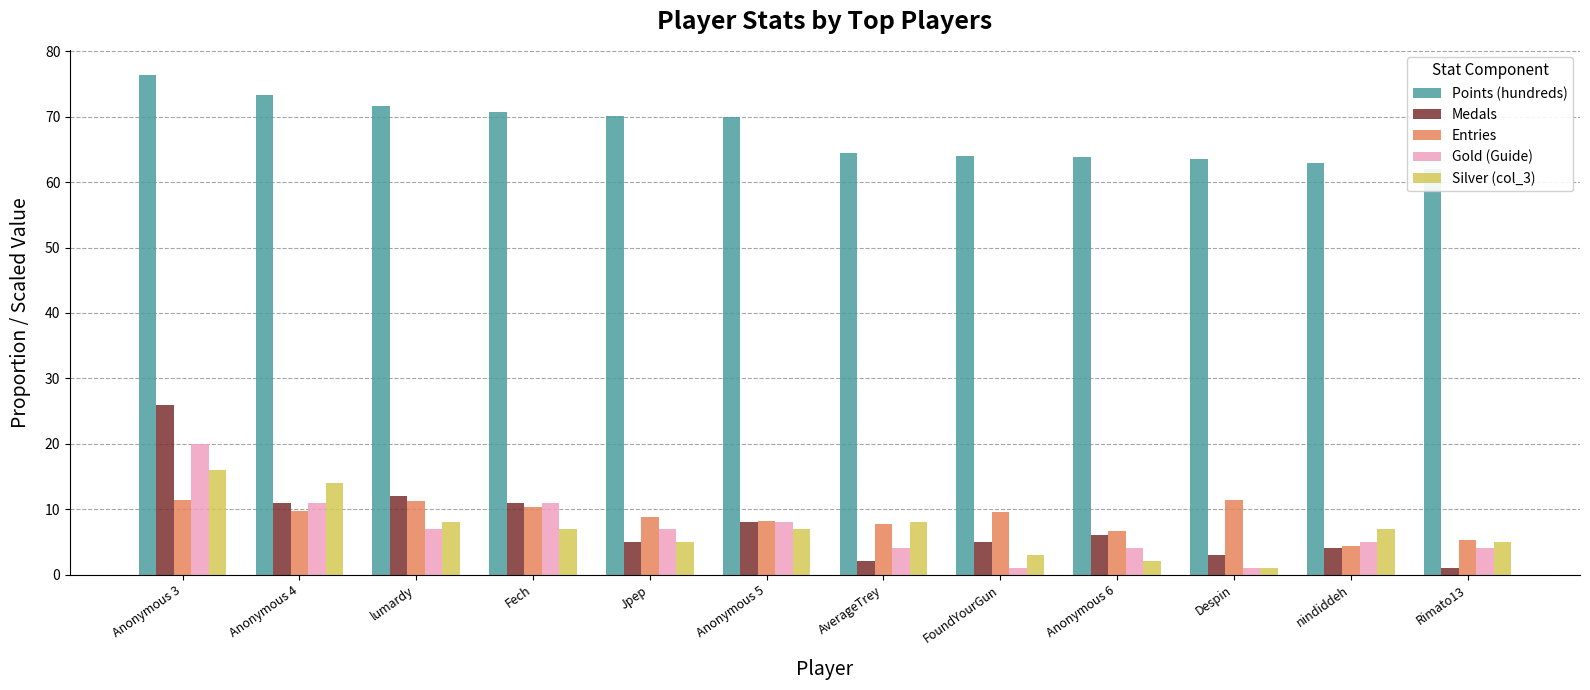

Which category has the highest value in the Points (hundreds) series?

Anonymous 3